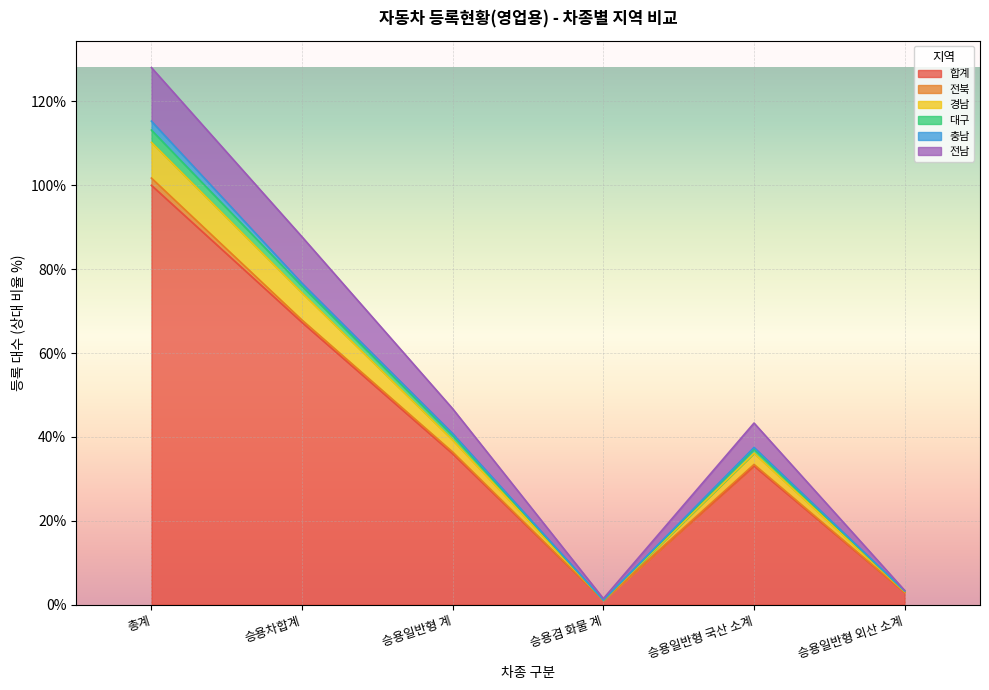

What is the maximum value for 합계?

100.0